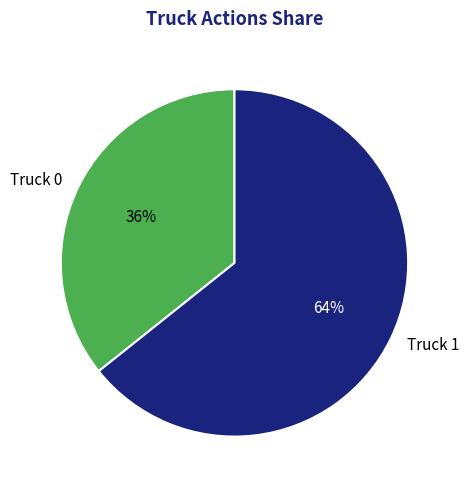

What is the largest slice in the pie chart?

Truck 1